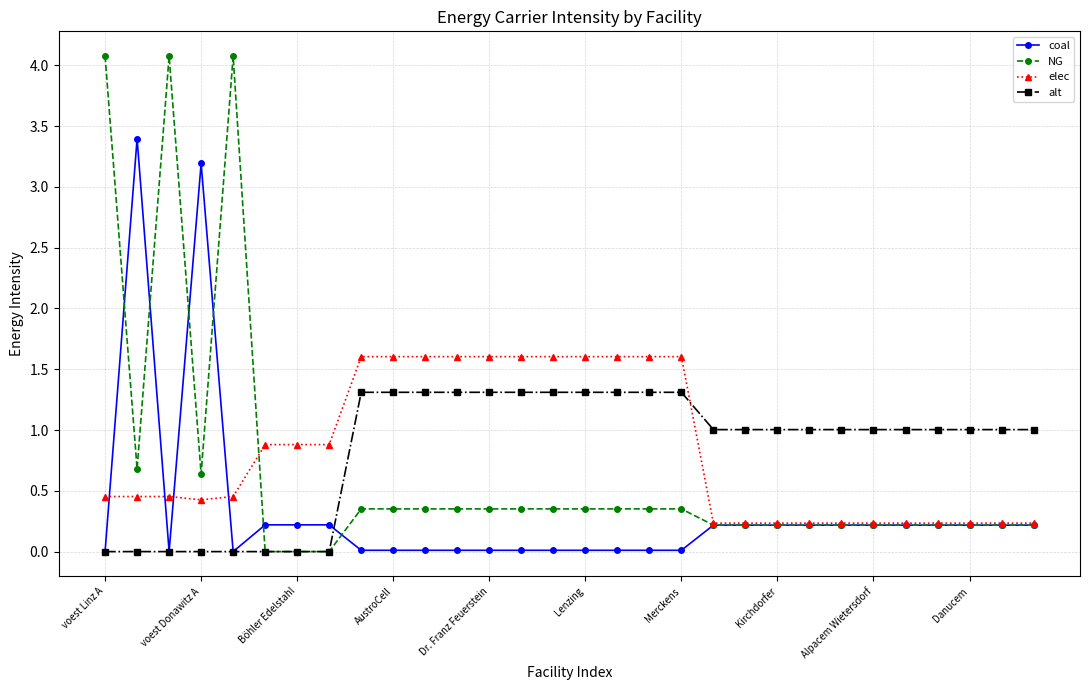

Which series has the widest spread of values?

NG